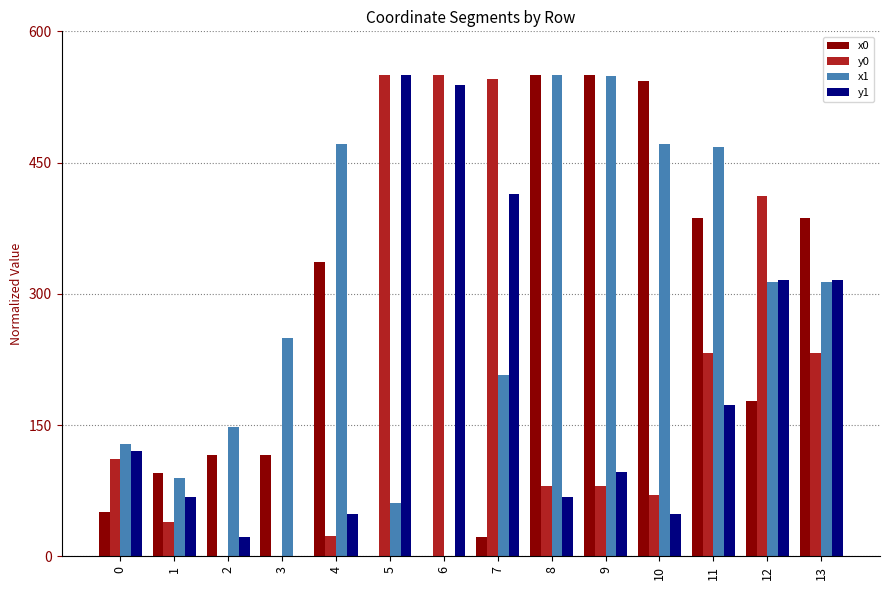

Is it true that x0 equals 0.0 at 5?

True